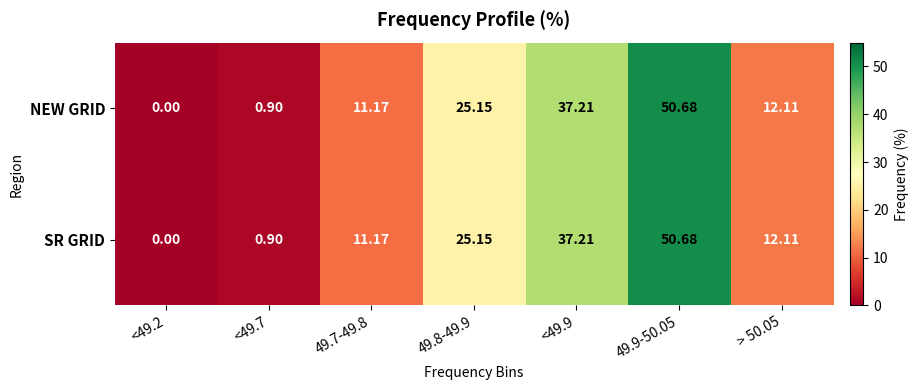

Is the value of SR GRID at 49.8-49.9 greater than the value of NEW GRID at 49.7-49.8?

Yes